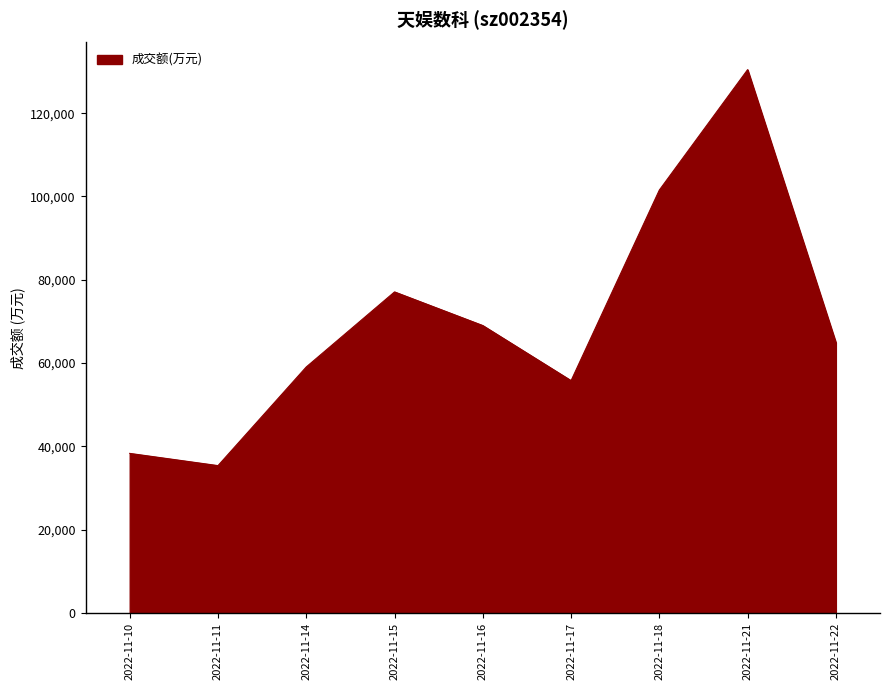

What is the change in value from 2022-11-14 to 2022-11-18?

+42480